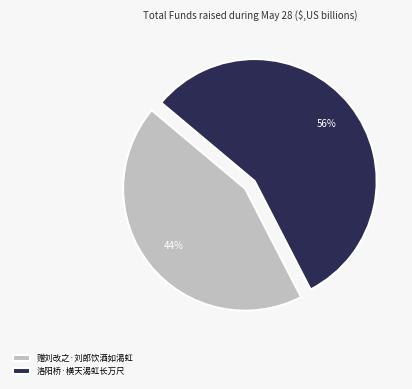

Combined, do 赠刘改之·刘郎饮酒如渴虹 and 洛阳桥·横天渴虹长万尺 account for over 50%?

Yes